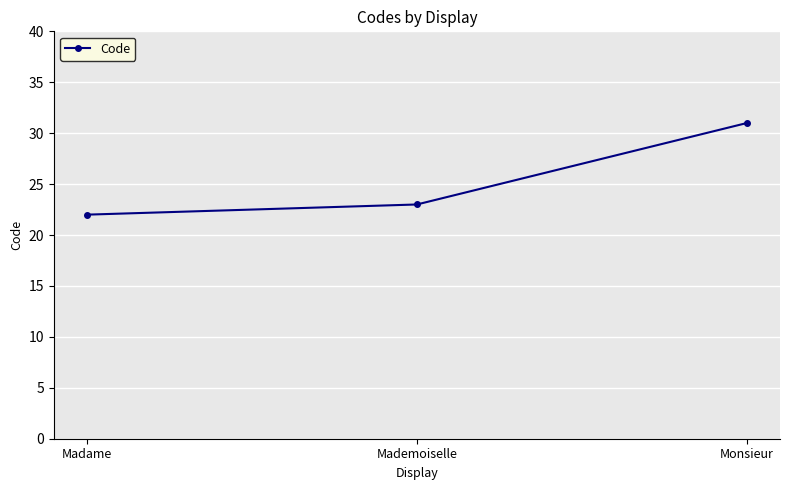

What is the label of the 2nd point from the right?

Mademoiselle